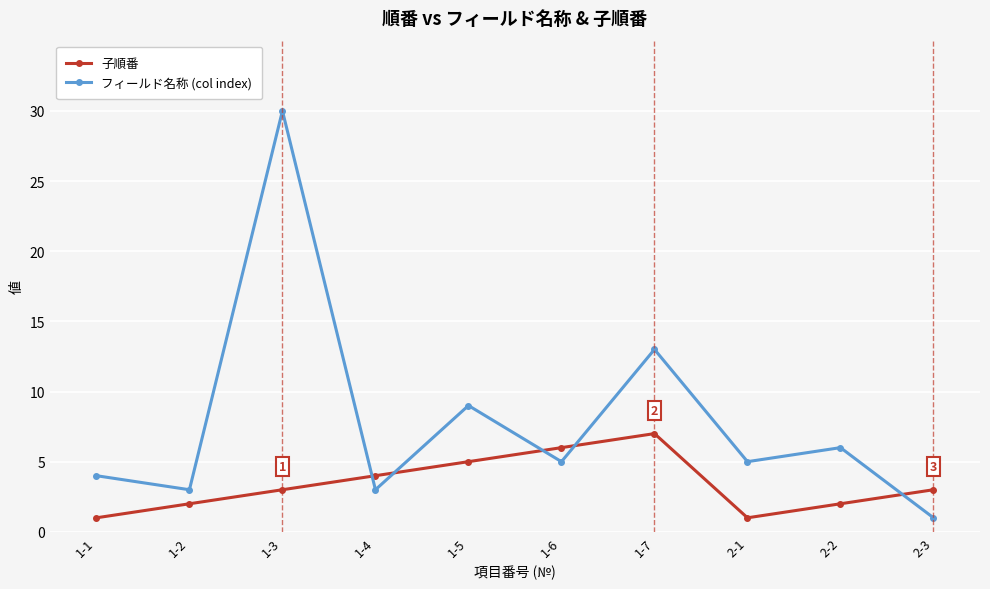

How many intersections are there between 子順番 and フィールド名称 (col index)?

5